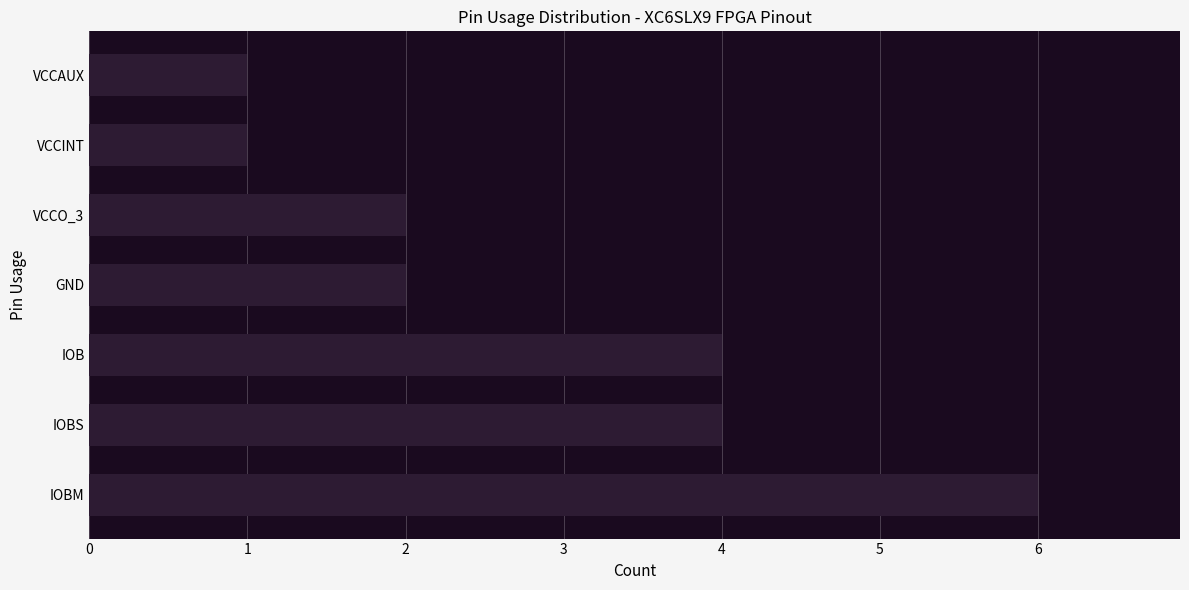

What is the sum of all values?

20